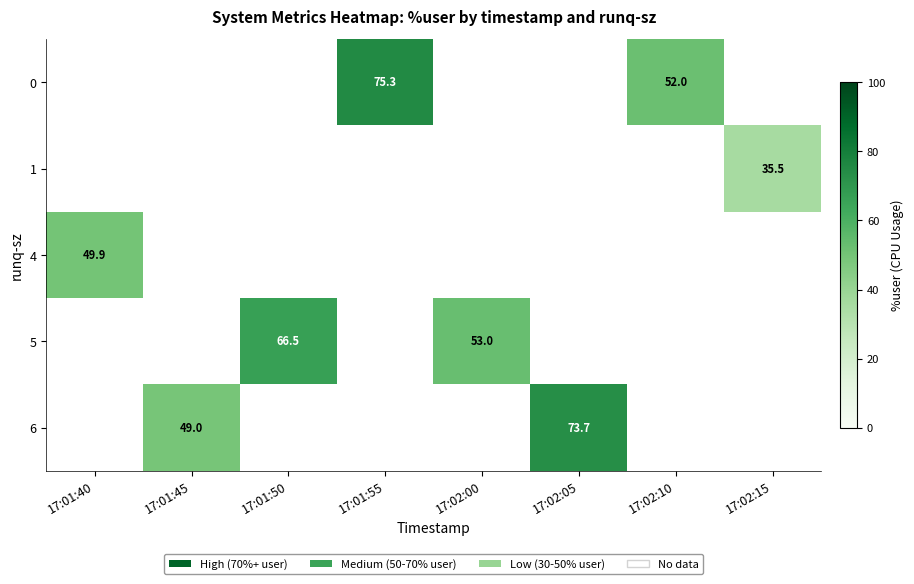

At which category does the chart reach its minimum across all series?

17:02:15